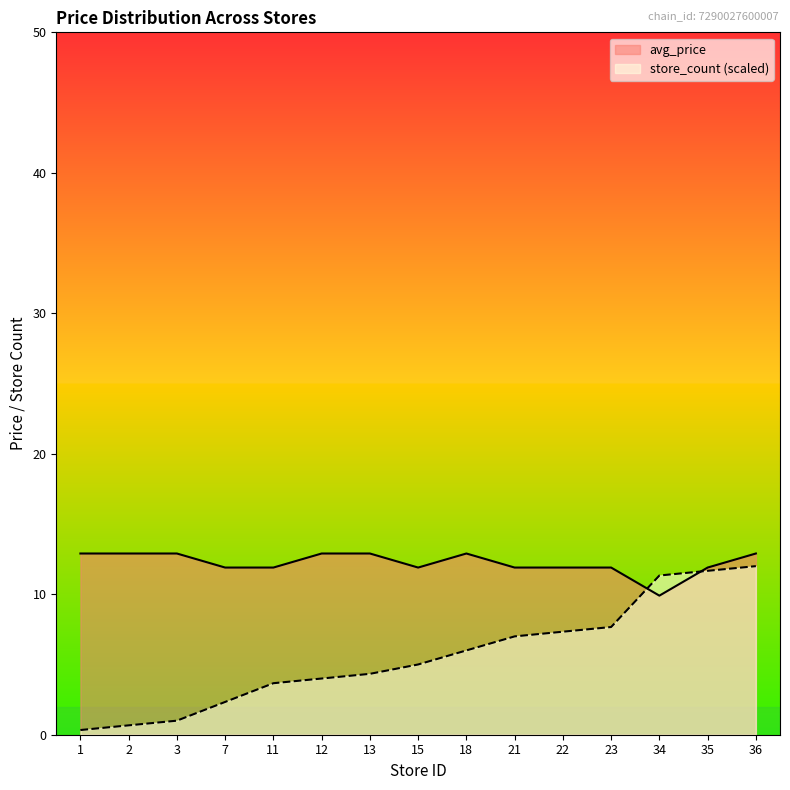

Is it true that store_count equals 12.0 at 36?

True